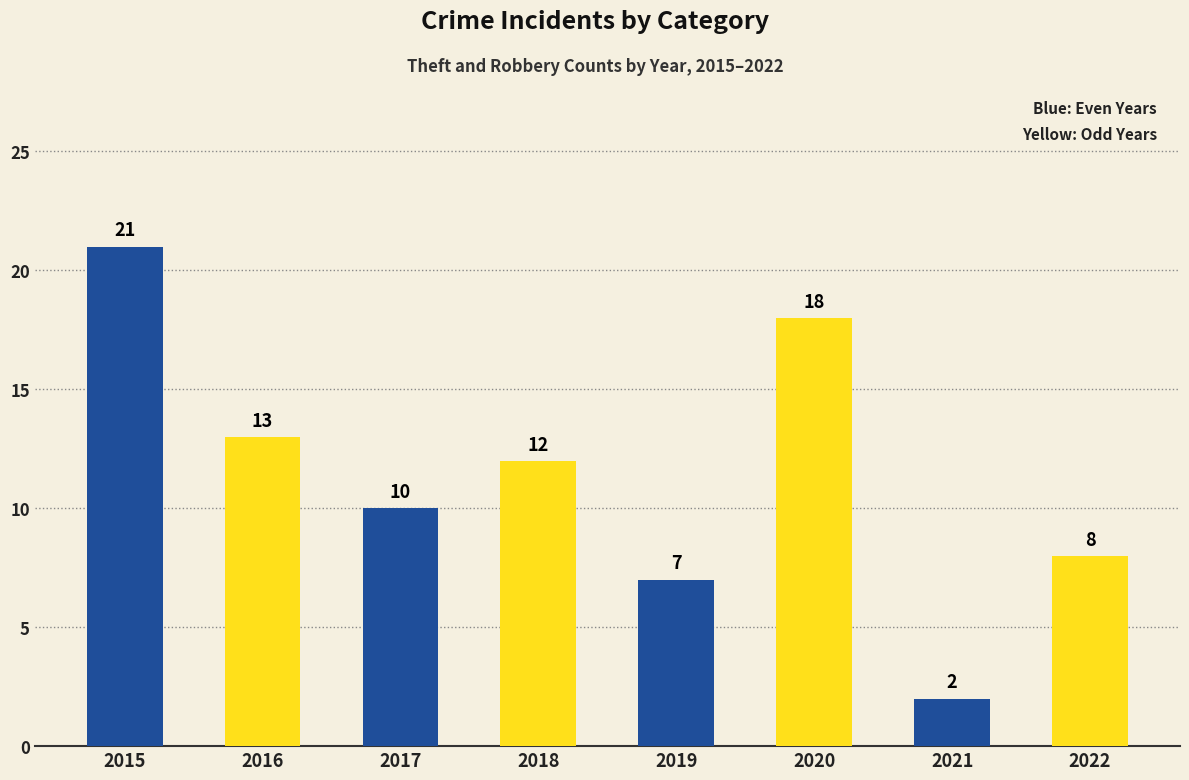

List the labels in order of value, smallest first.

2021, 2019, 2022, 2017, 2018, 2016, 2020, 2015